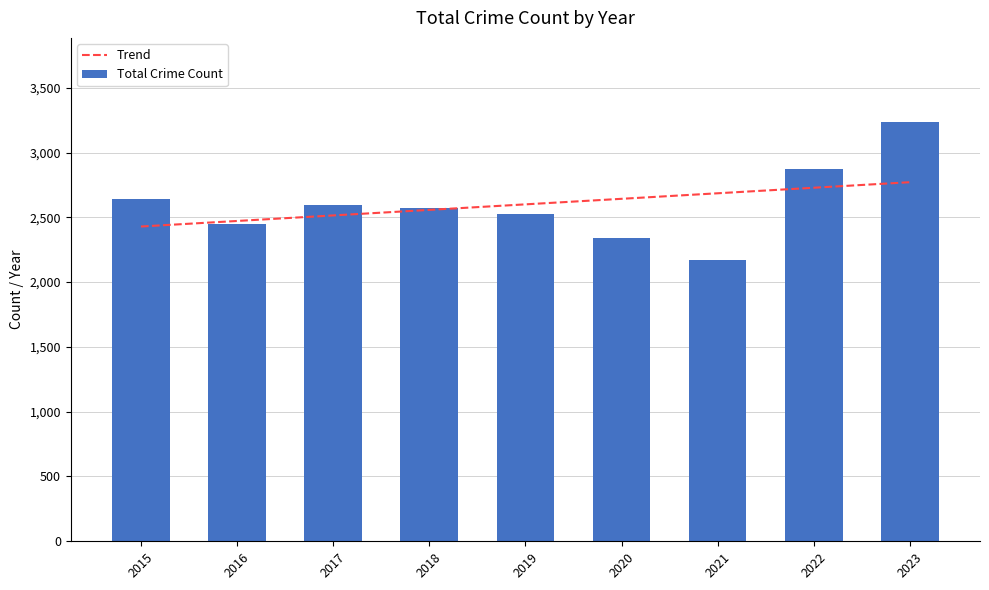

The Total Crime Count series shows 757.6 at 2023. True or false?

False